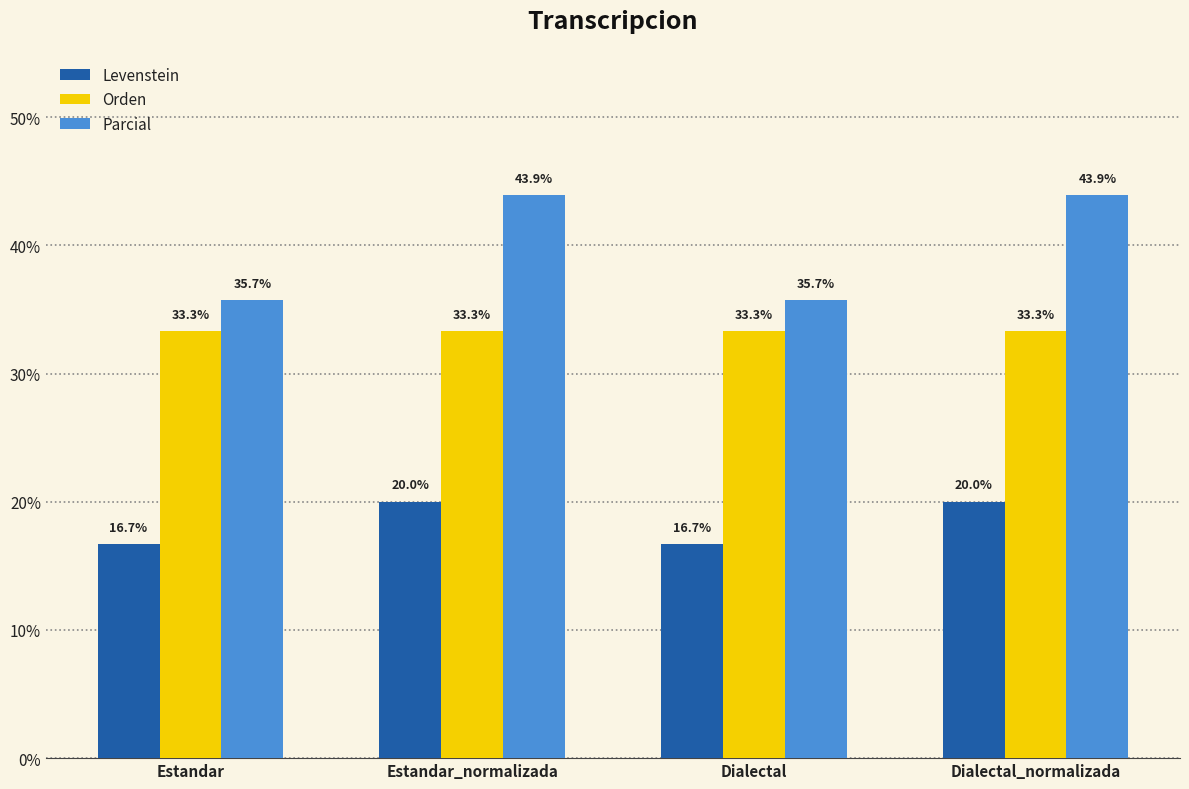

What is the spread (max minus min) of values at Dialectal?

19.0